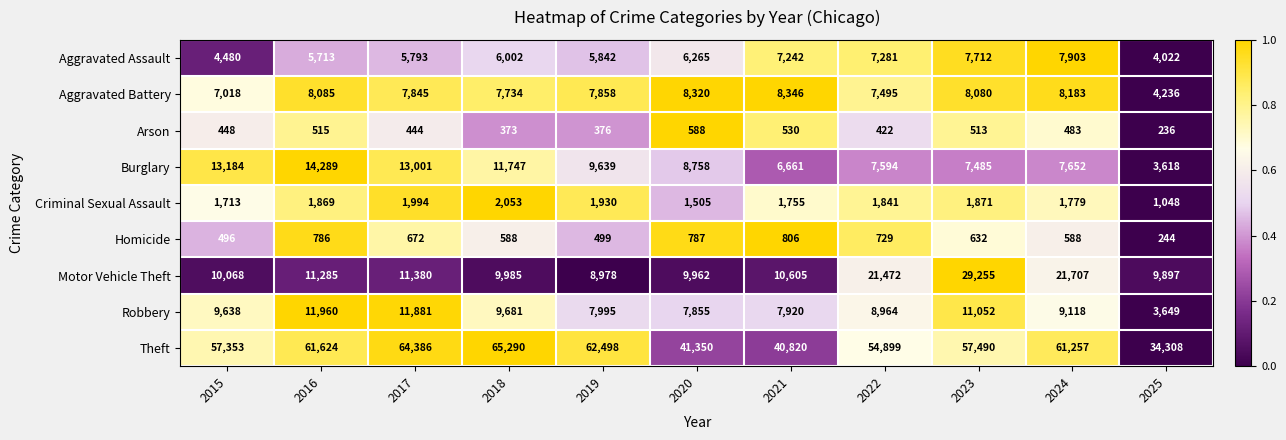

What is the total value across all series at 2015?

104398